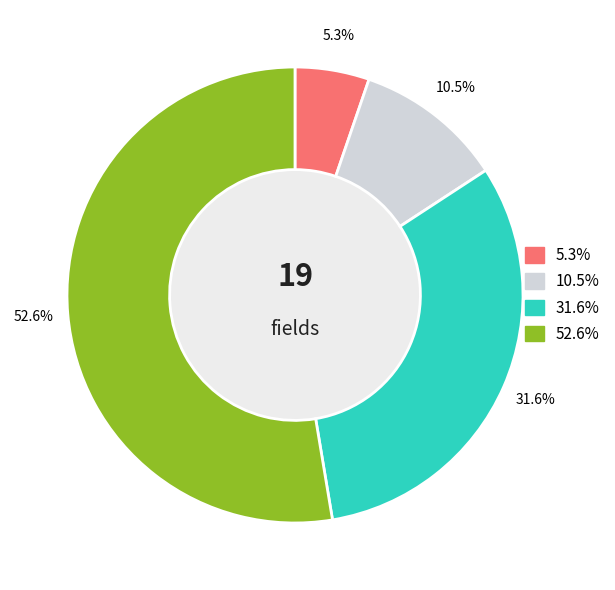

Is there any slice that represents more than half of the pie?

Yes